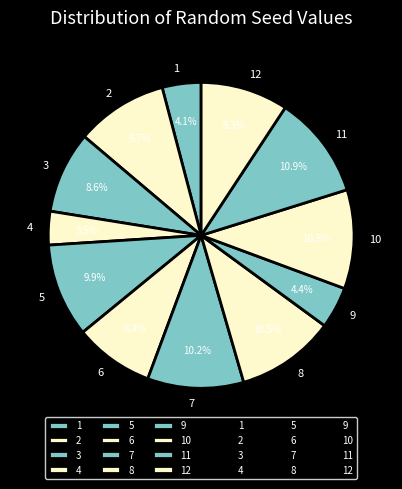

Is it true that 2 is 1% of the pie?

False